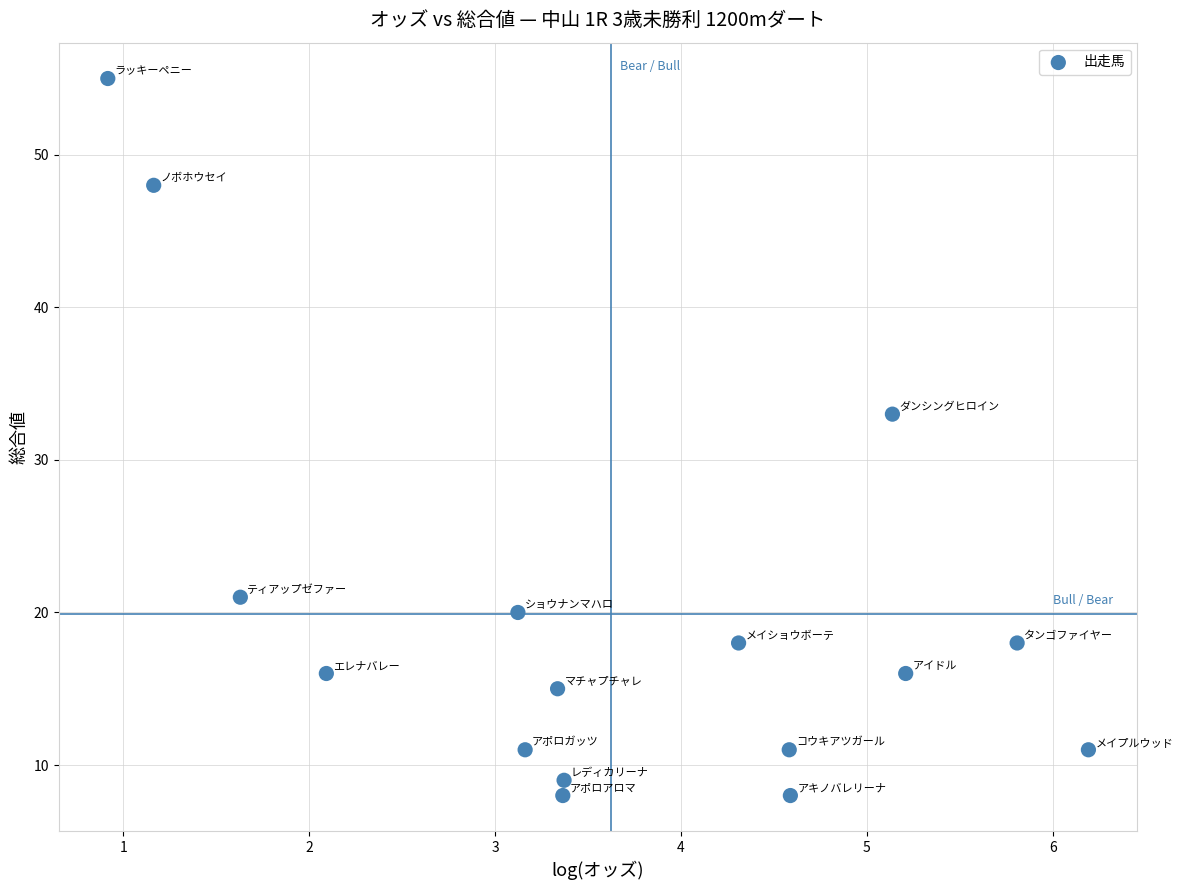

What Y value in the scatter plot is closest to 31?

33